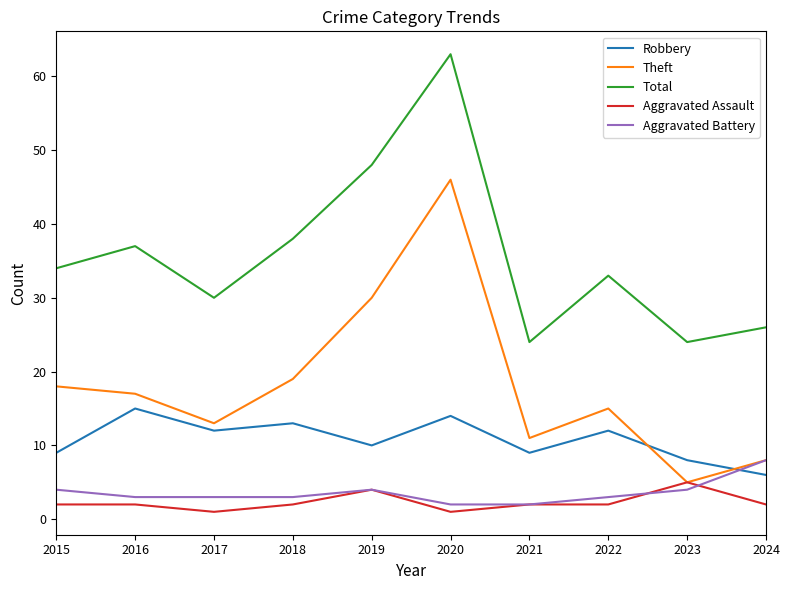

What is the difference between the Aggravated Assault values at 2021 and 2020?

1